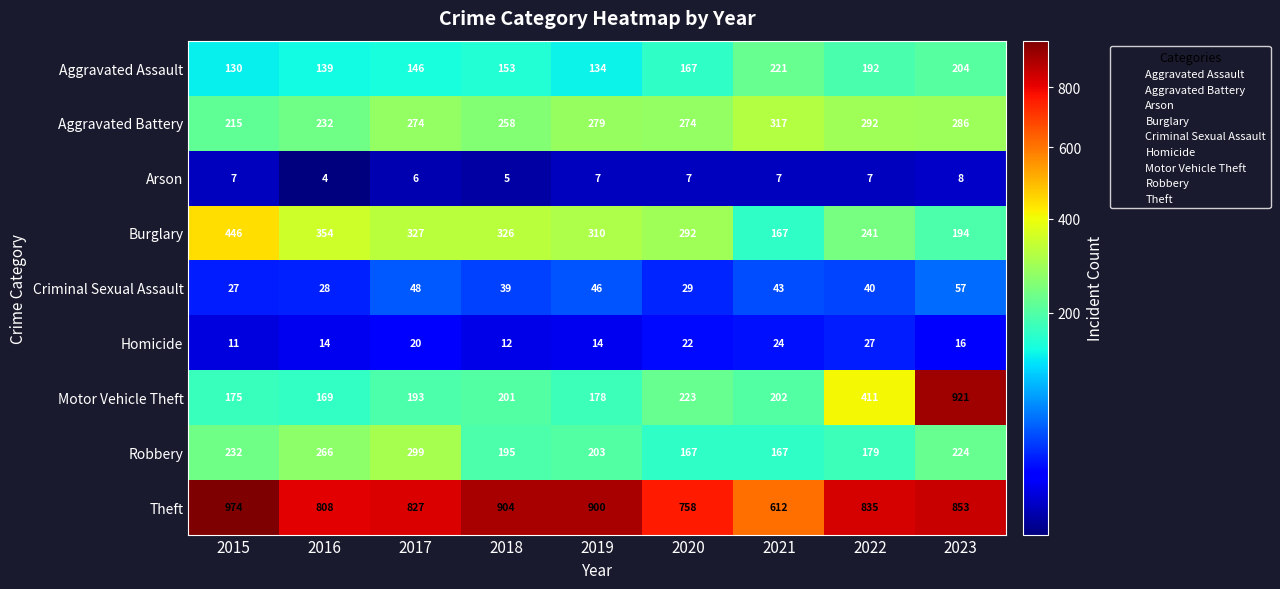

What is the difference between the highest and lowest values at 2015?

967